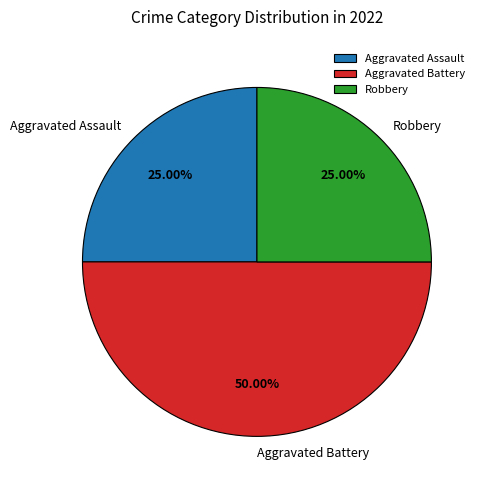

What is the largest slice in the pie chart?

Aggravated Battery